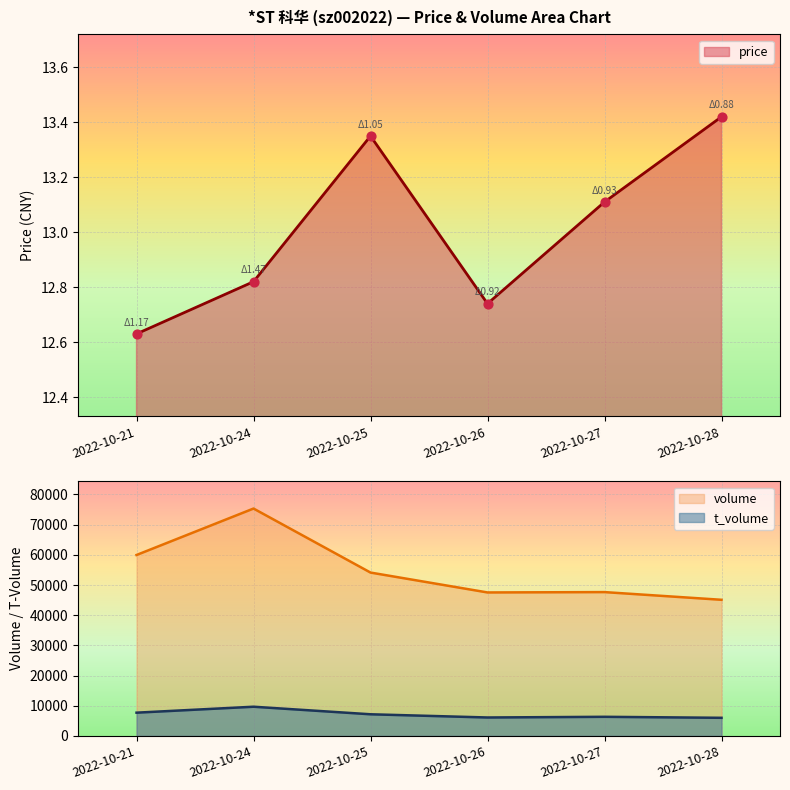

At which category is the sum across all series the highest?

2022-10-24